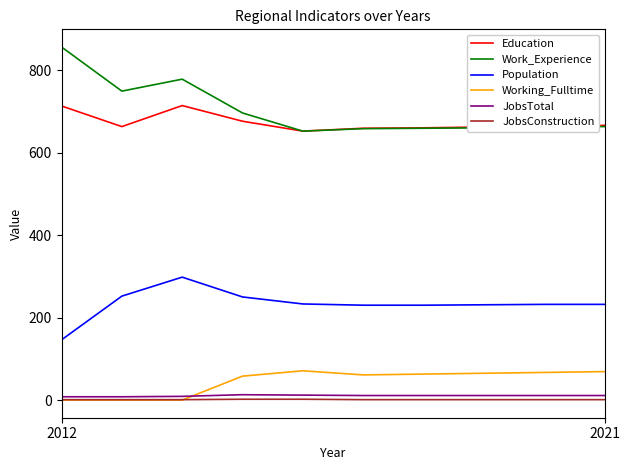

What is the highest value of the Education series?

715